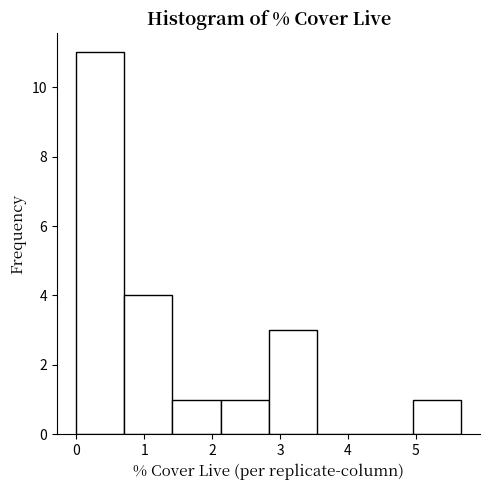

Over which range of the x-axis is the bar tallest?

0.0 to 0.7